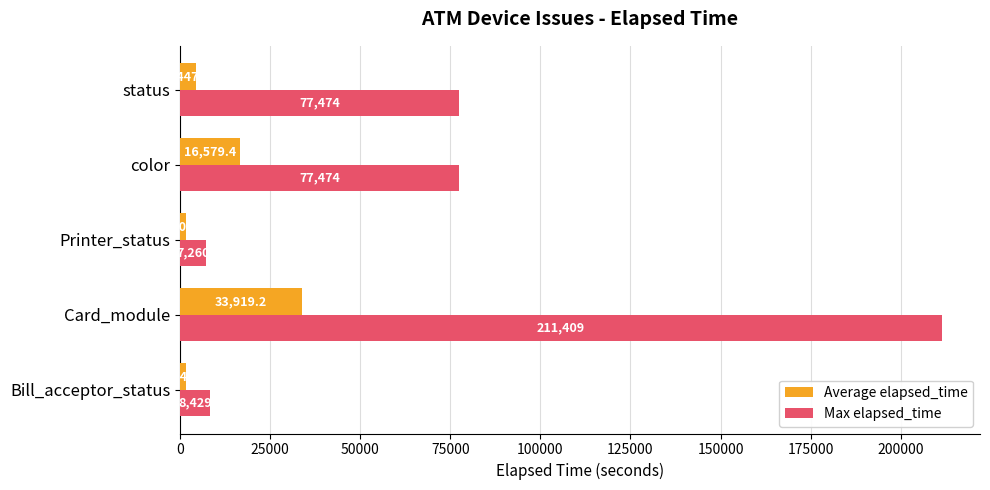

At status, list the series in order from smallest to largest.

Average elapsed_time, Max elapsed_time